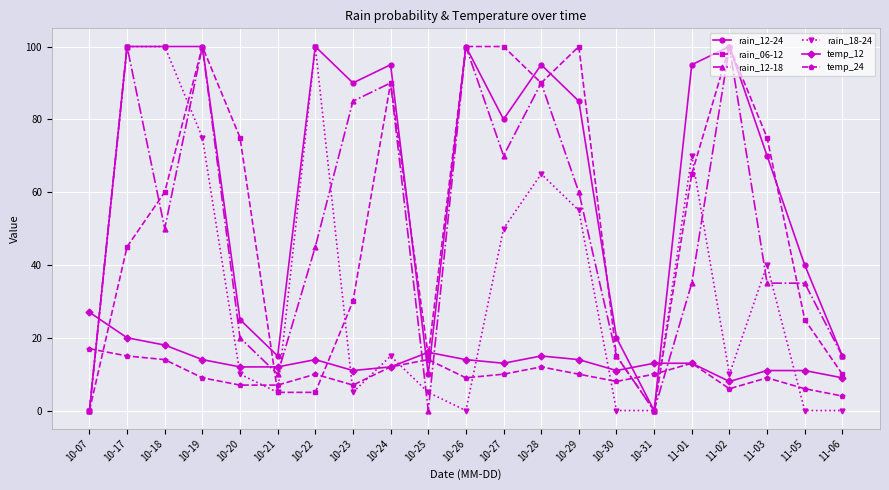

At which category is the sum across all series the highest?

10-19